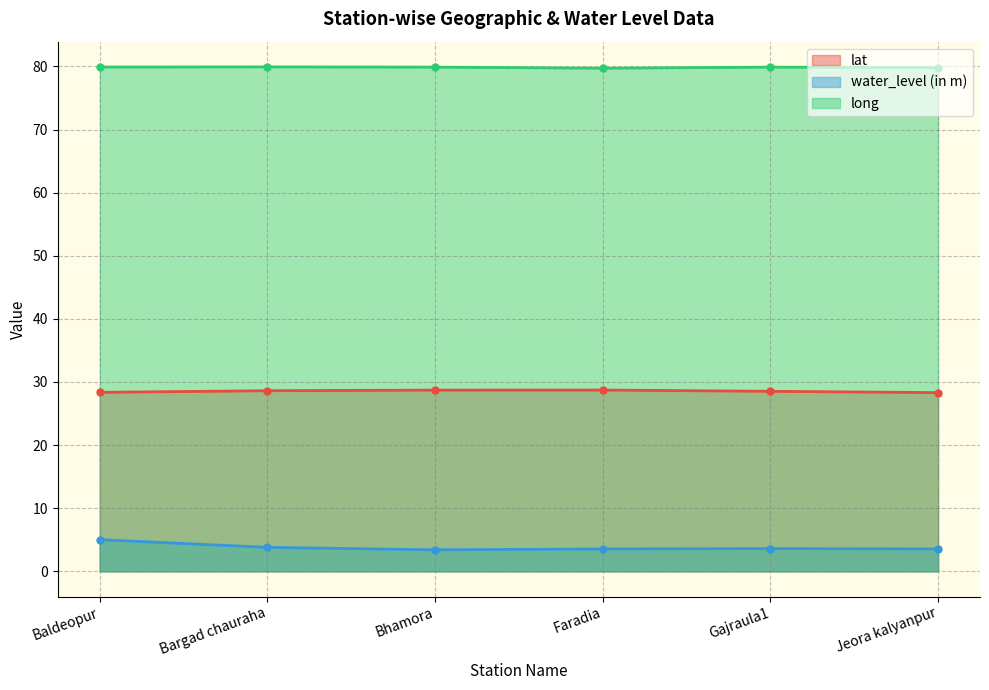

List the series in order of their overall mean, highest first.

long, lat, water_level (in m)